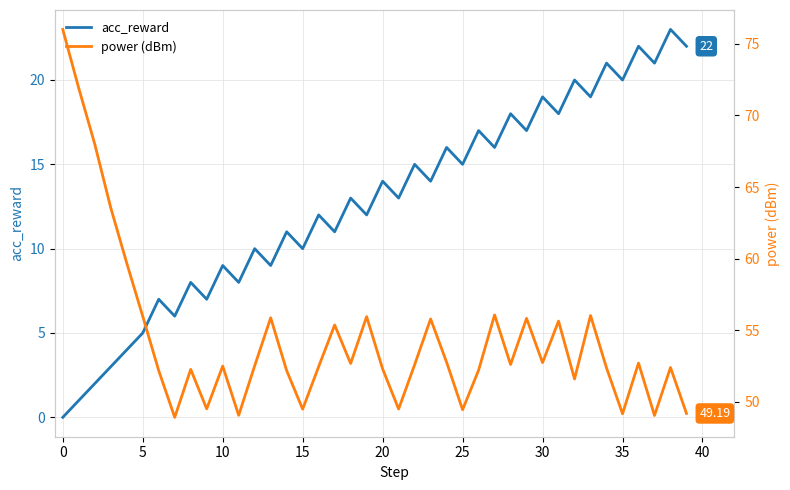

Rank the series by their average value, from lowest to highest.

acc_reward, power (dBm)